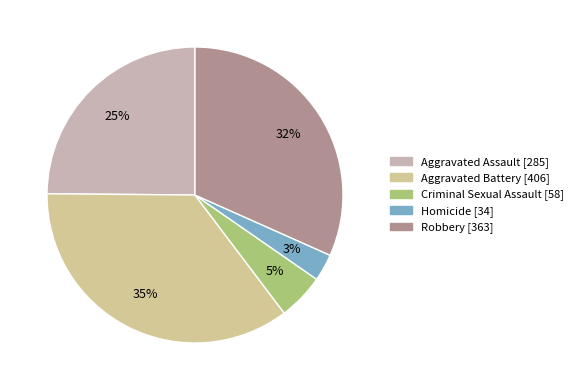

Is there a majority slice in this chart?

No